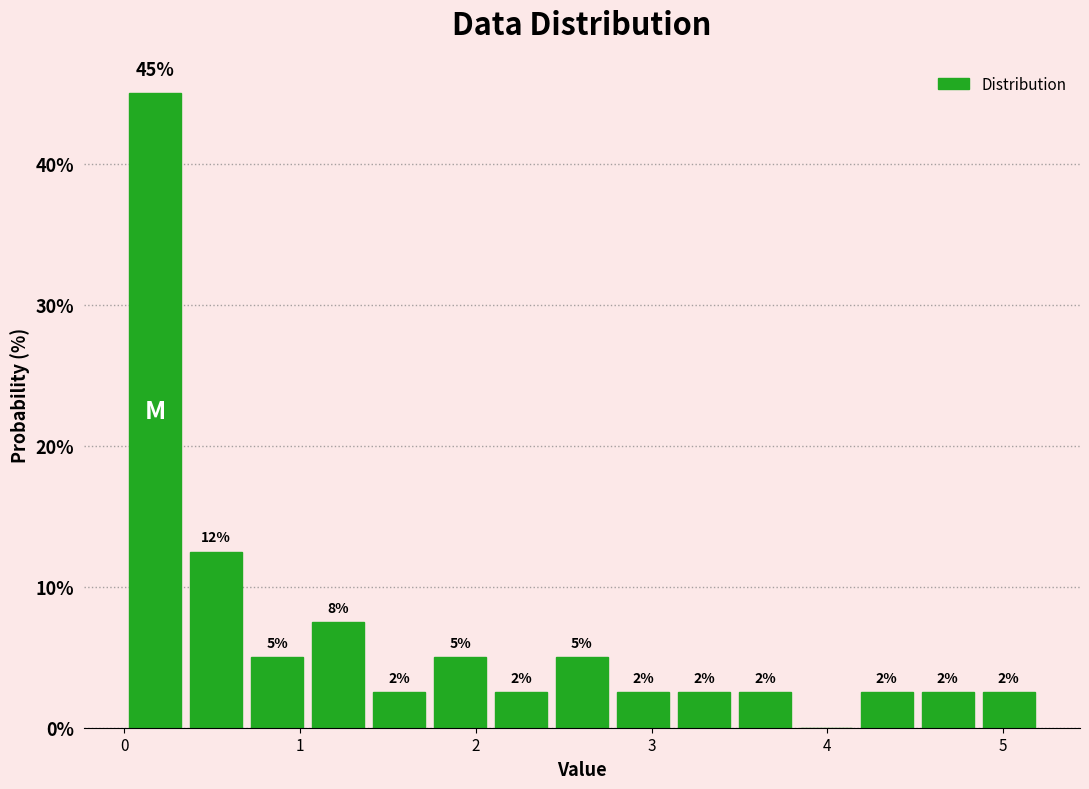

Around what value on the x-axis is the tallest bar? Give the approximate position of its centre, as read against the axis.

0.2